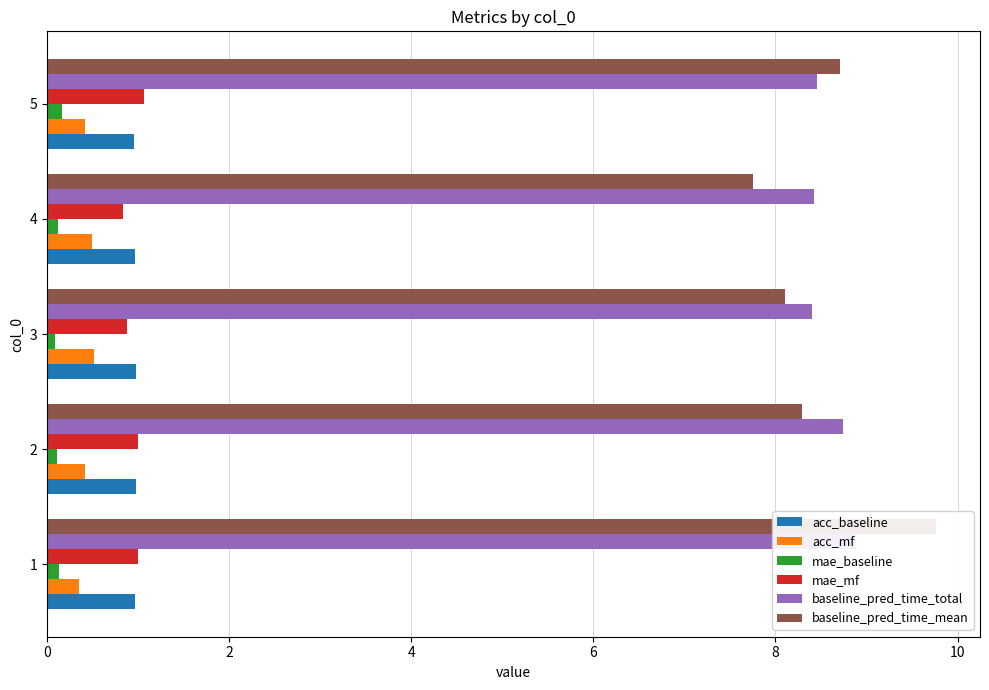

What is the value of the mae_mf bar at the 3rd from the left?

0.9